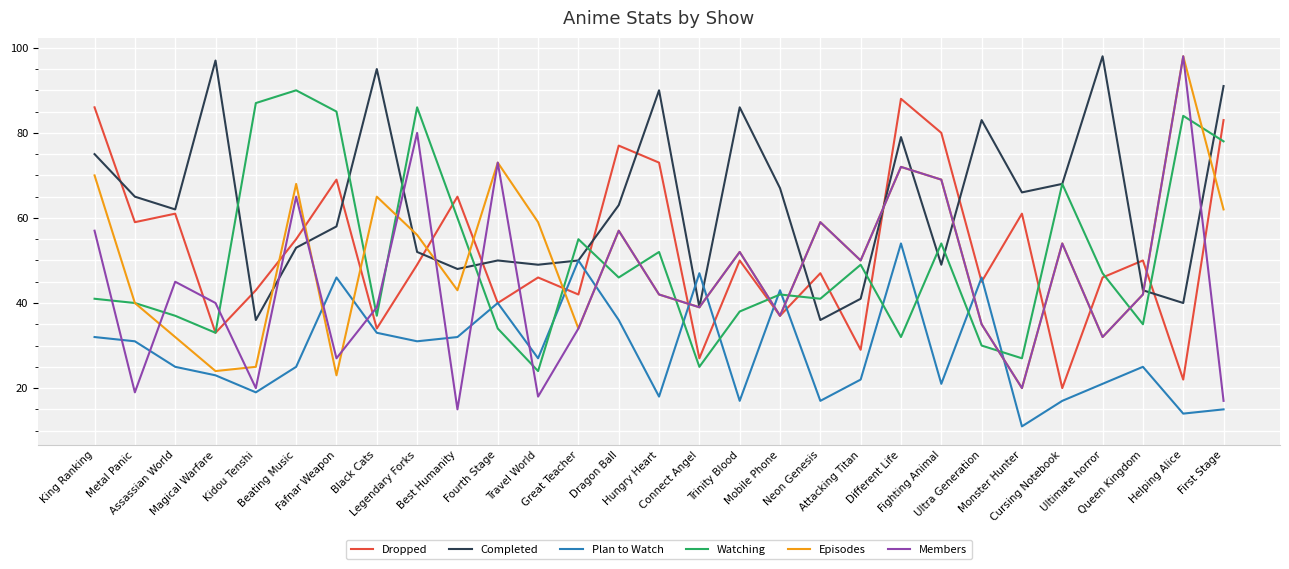

At which category is the sum across all series the highest?

Different Life